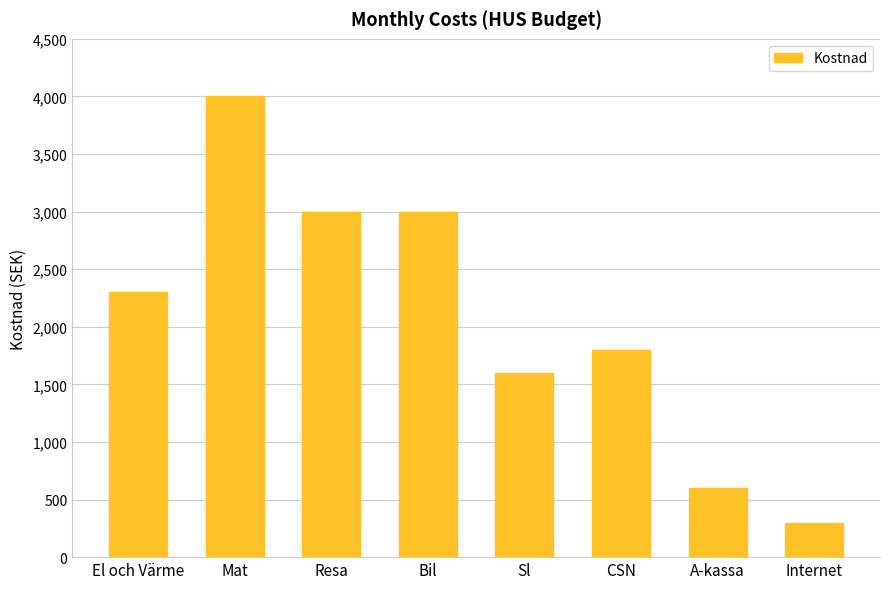

Reading left to right, list all the values displayed in this chart.

El och Värme=2300	Mat=4000	Resa=3000	Bil=3000	Sl=1600	CSN=1800	A-kassa=600	Internet=300